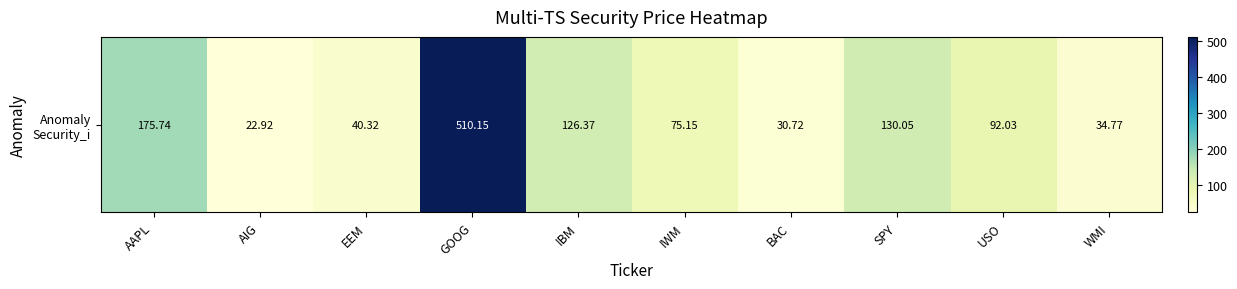

List the labels in order of value, smallest first.

AIG, BAC, WMI, EEM, IWM, USO, IBM, SPY, AAPL, GOOG